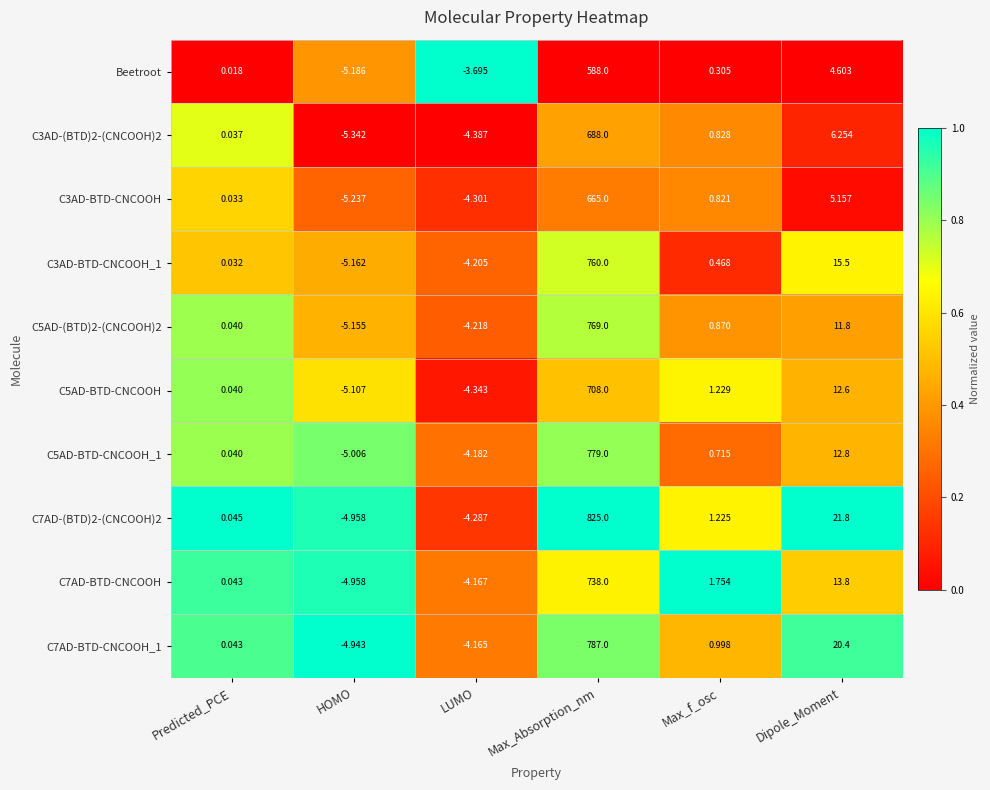

Which series has the largest range (max minus min)?

C7AD-(BTD)2-(CNCOOH)2